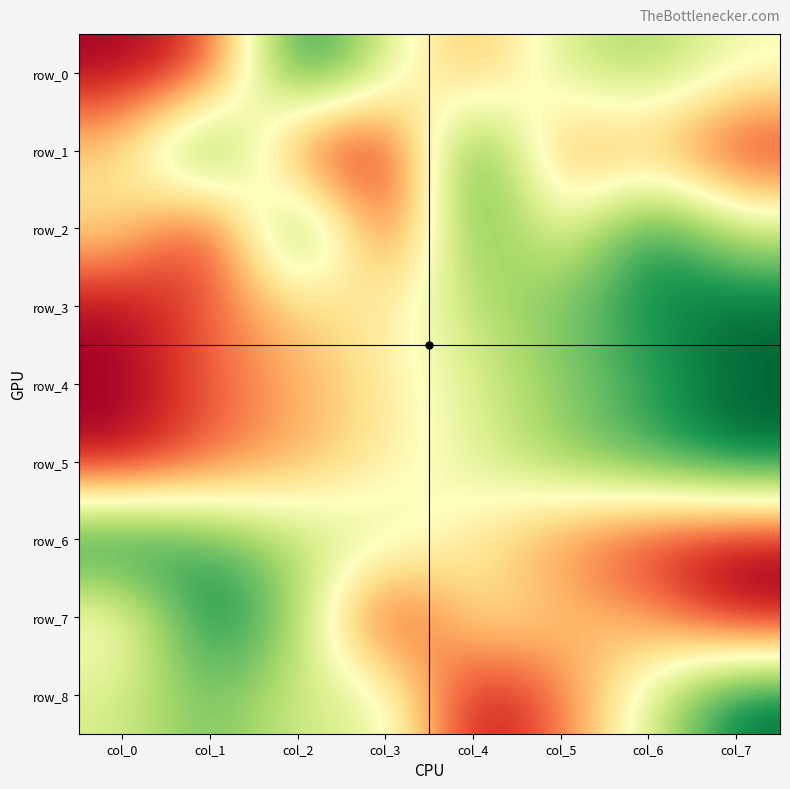

What is the greatest value displayed?

1.0